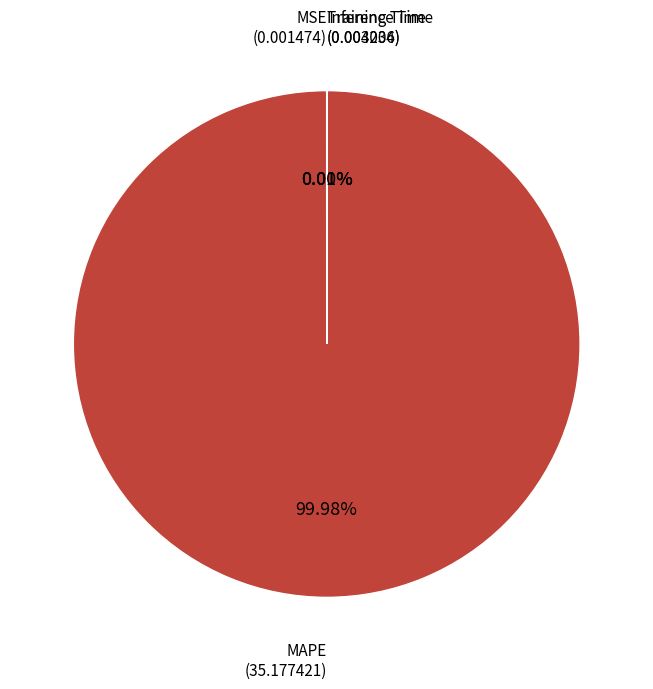

Is there any slice that represents more than half of the pie?

Yes